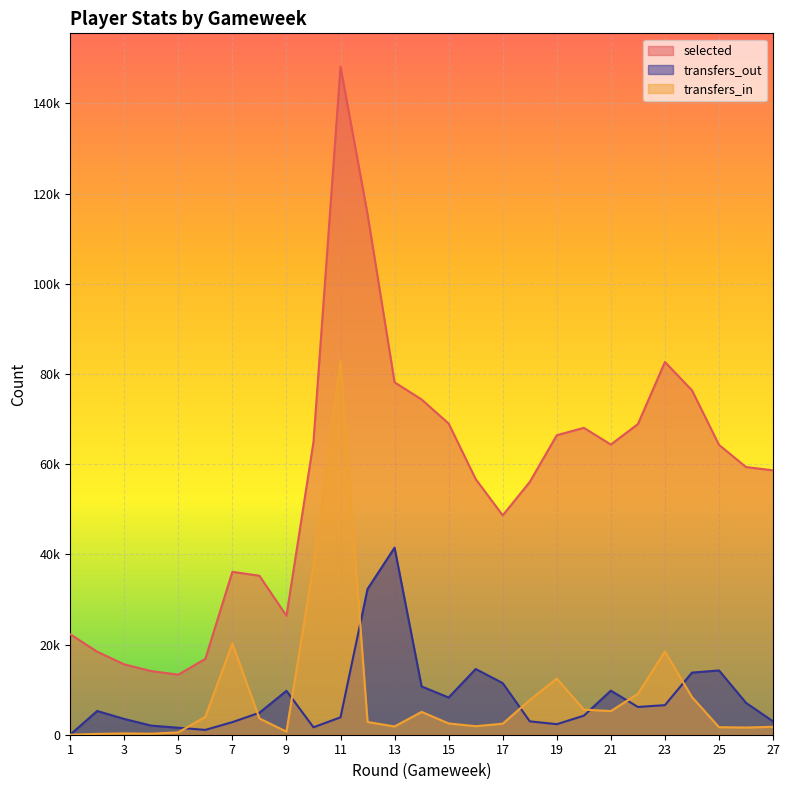

What is the difference between the transfers_out values at 25 and 1?

14253